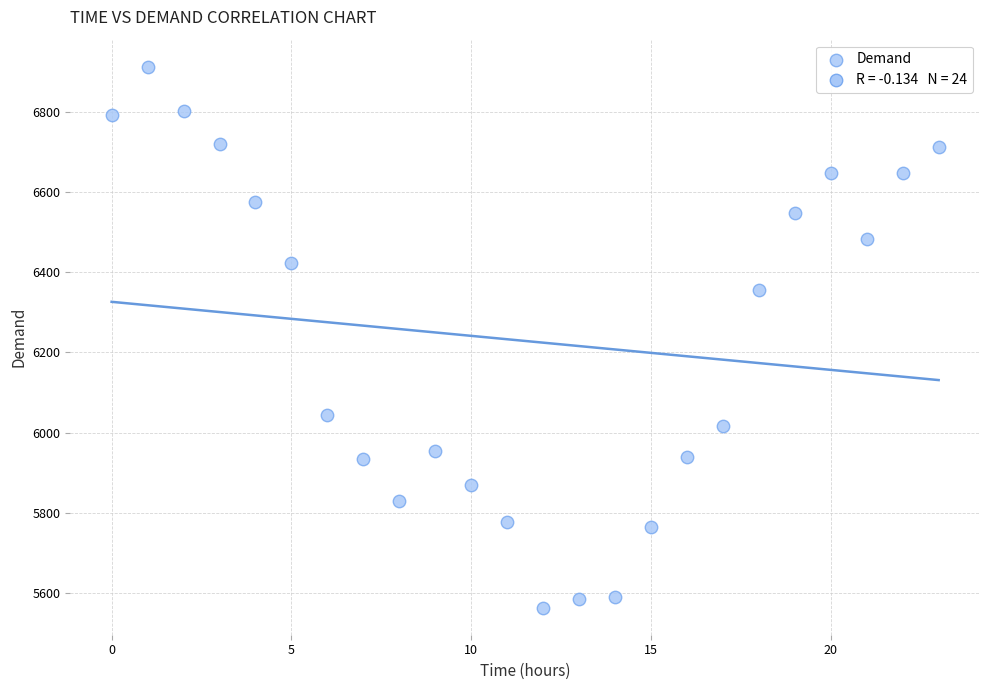

What Y value in the scatter plot is closest to 6238?

6357